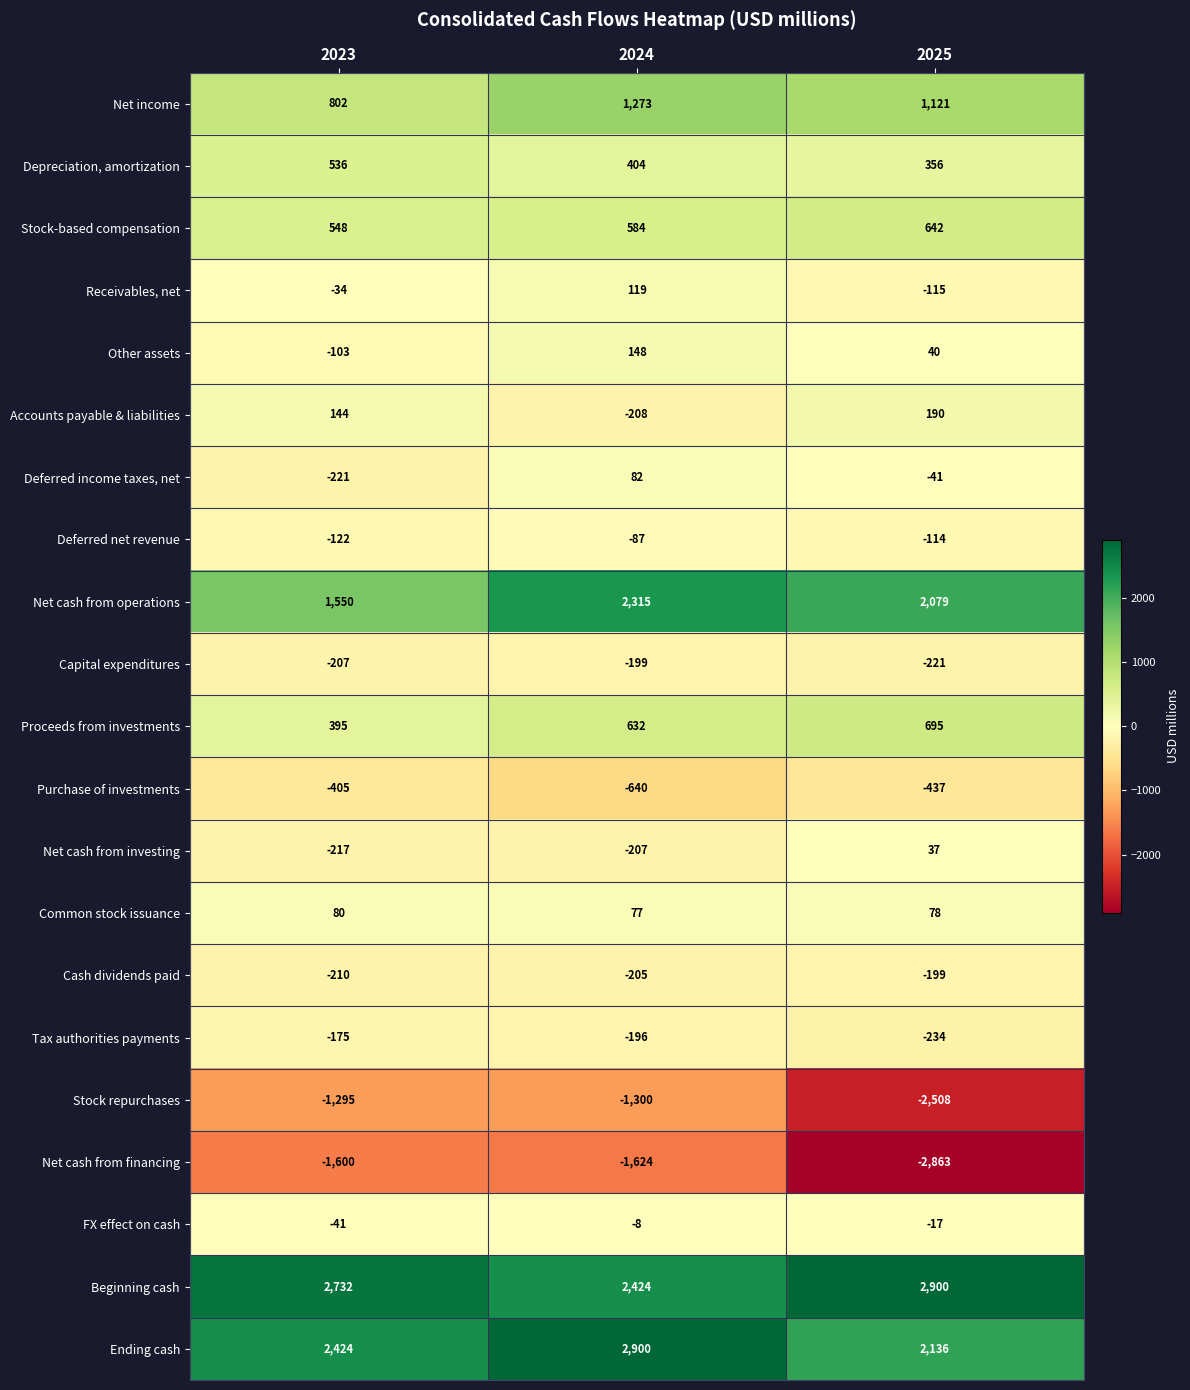

At which label does Purchase of investments reach its peak?

2023